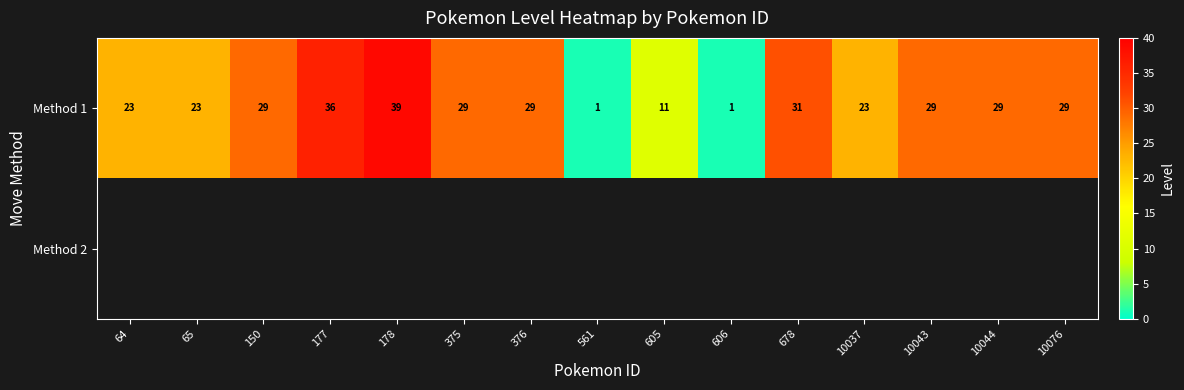

The Method 1 series shows 36 at 177. True or false?

True